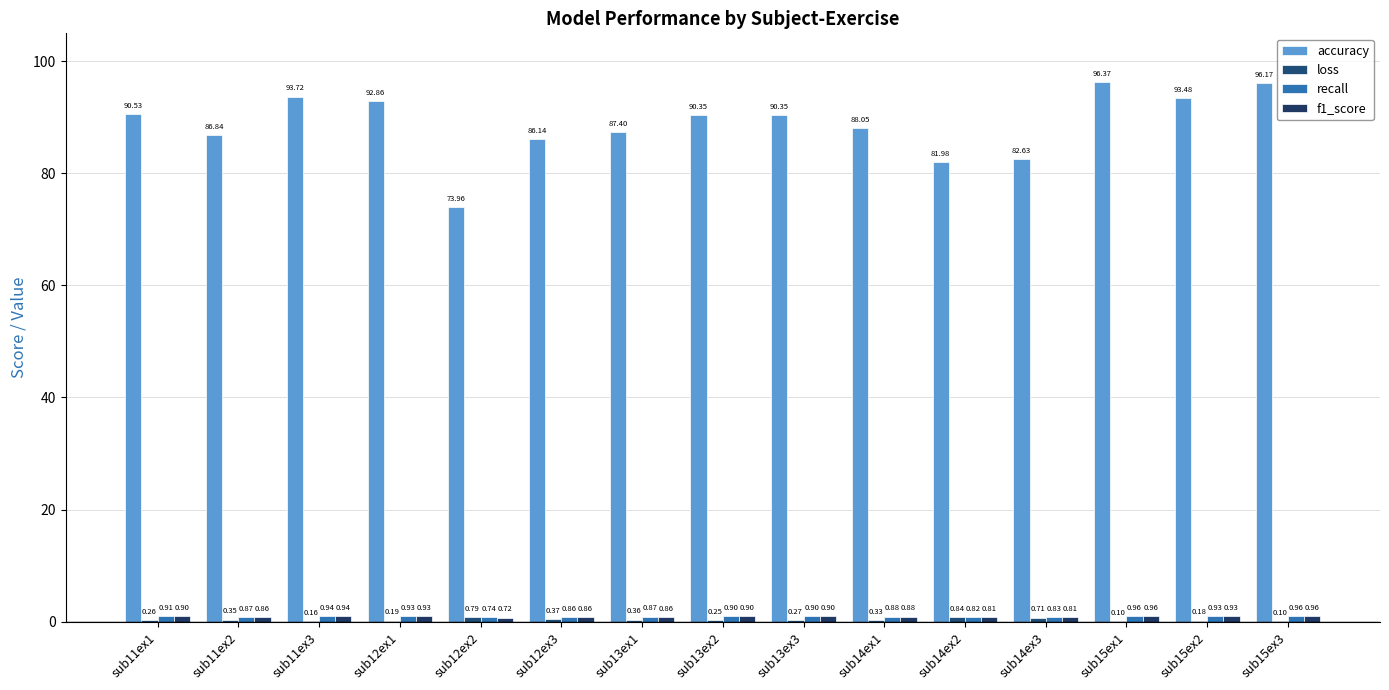

How many groups of bars are there?

15